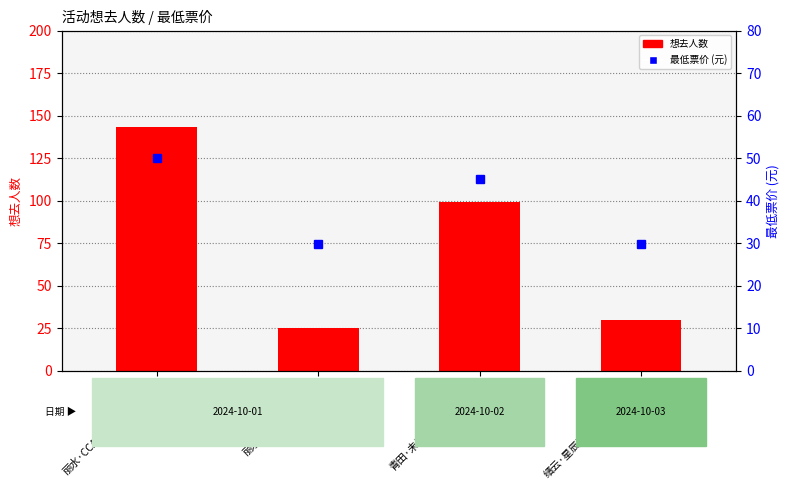

Are the bars grouped side by side (vs. stacked)?

Yes